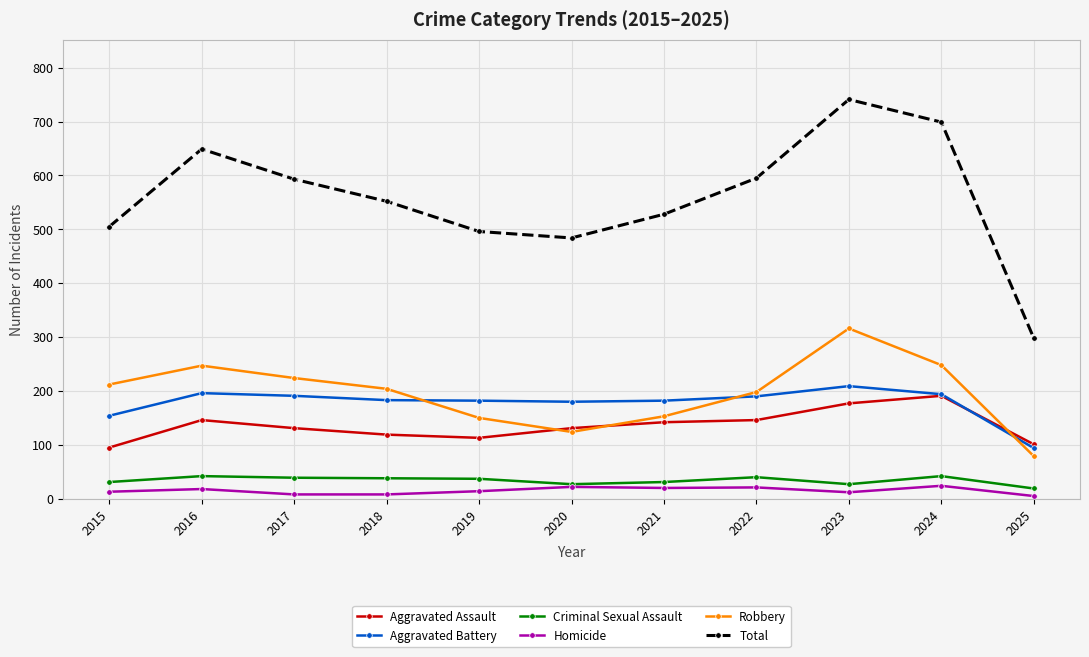

Which series has the widest spread of values?

Total